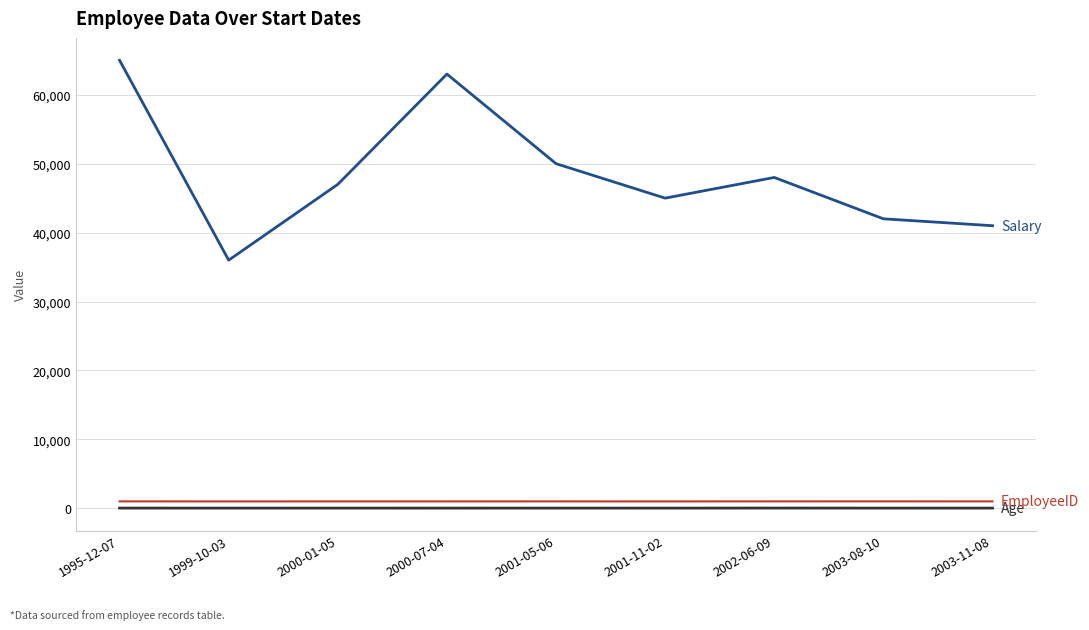

At which category does the chart reach its peak across all series?

1995-12-07